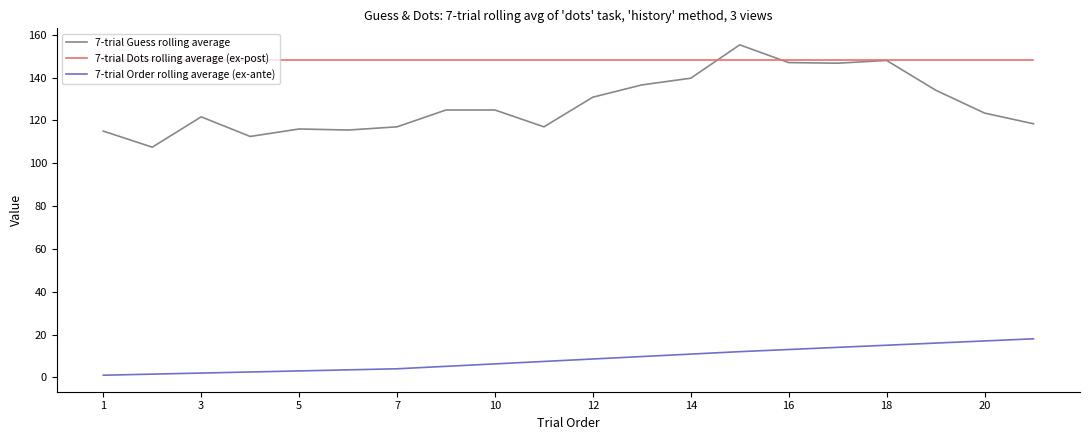

What is the lowest value of the 7-trial Dots rolling average (ex-post) series?

148.0